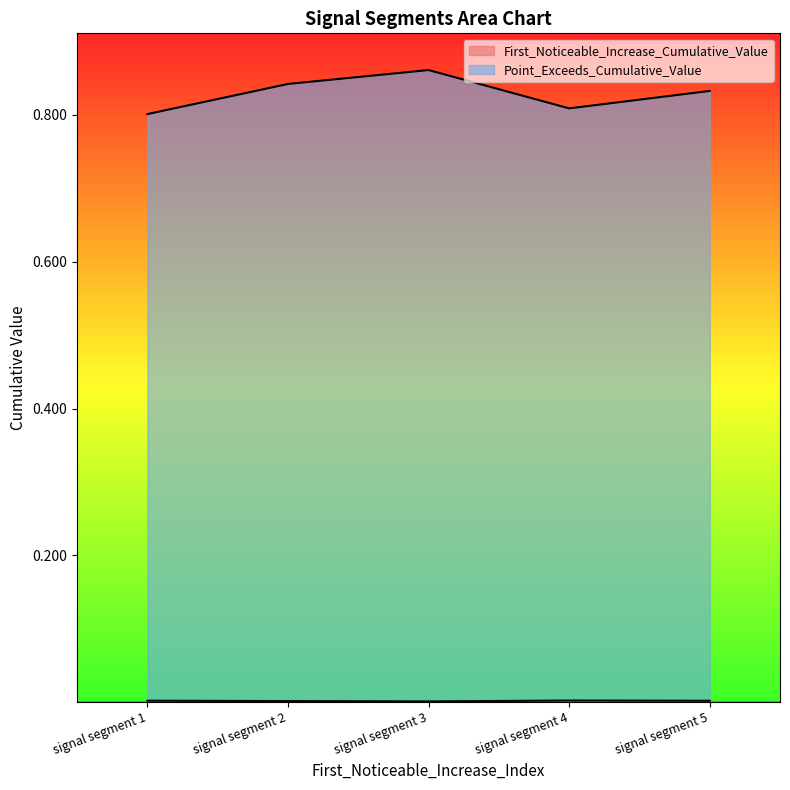

True or false: Point_Exceeds_Cumulative_Value and First_Noticeable_Increase_Cumulative_Value intersect in this chart.

False